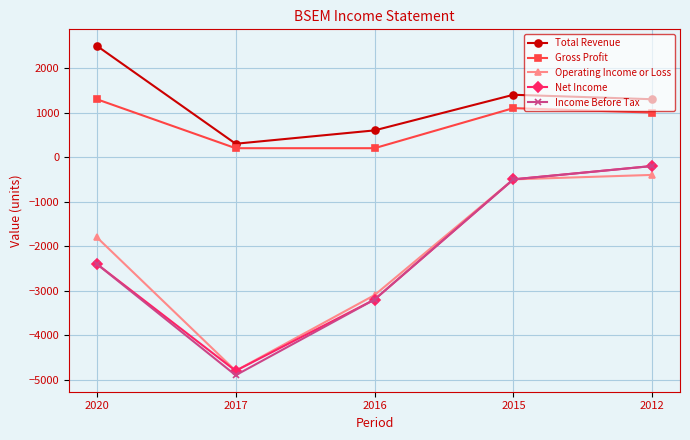

How many lines are shown in the chart?

5